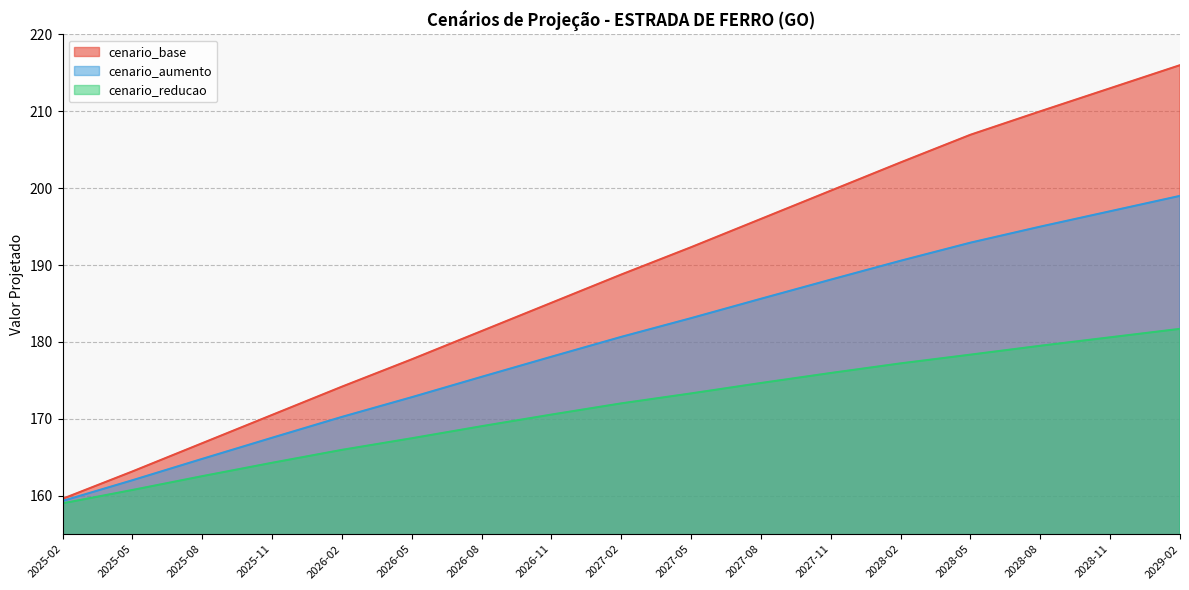

What is the difference between the cenario_reducao values at 2029-02 and 2026-08?

12.7